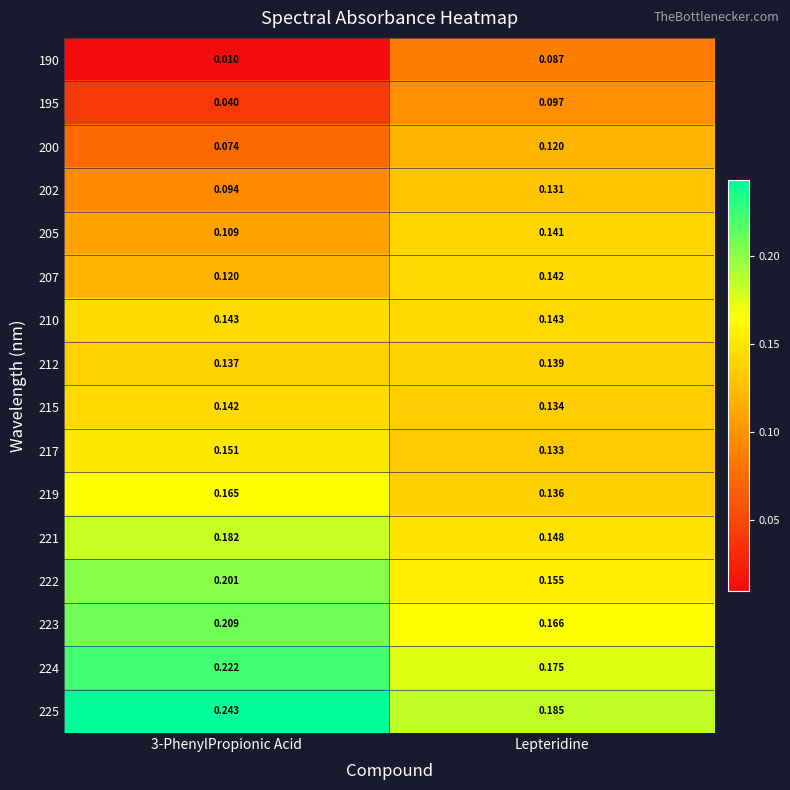

Is the value of 200 at 3-PhenylPropionic Acid greater than the value of 212 at 3-PhenylPropionic Acid?

No